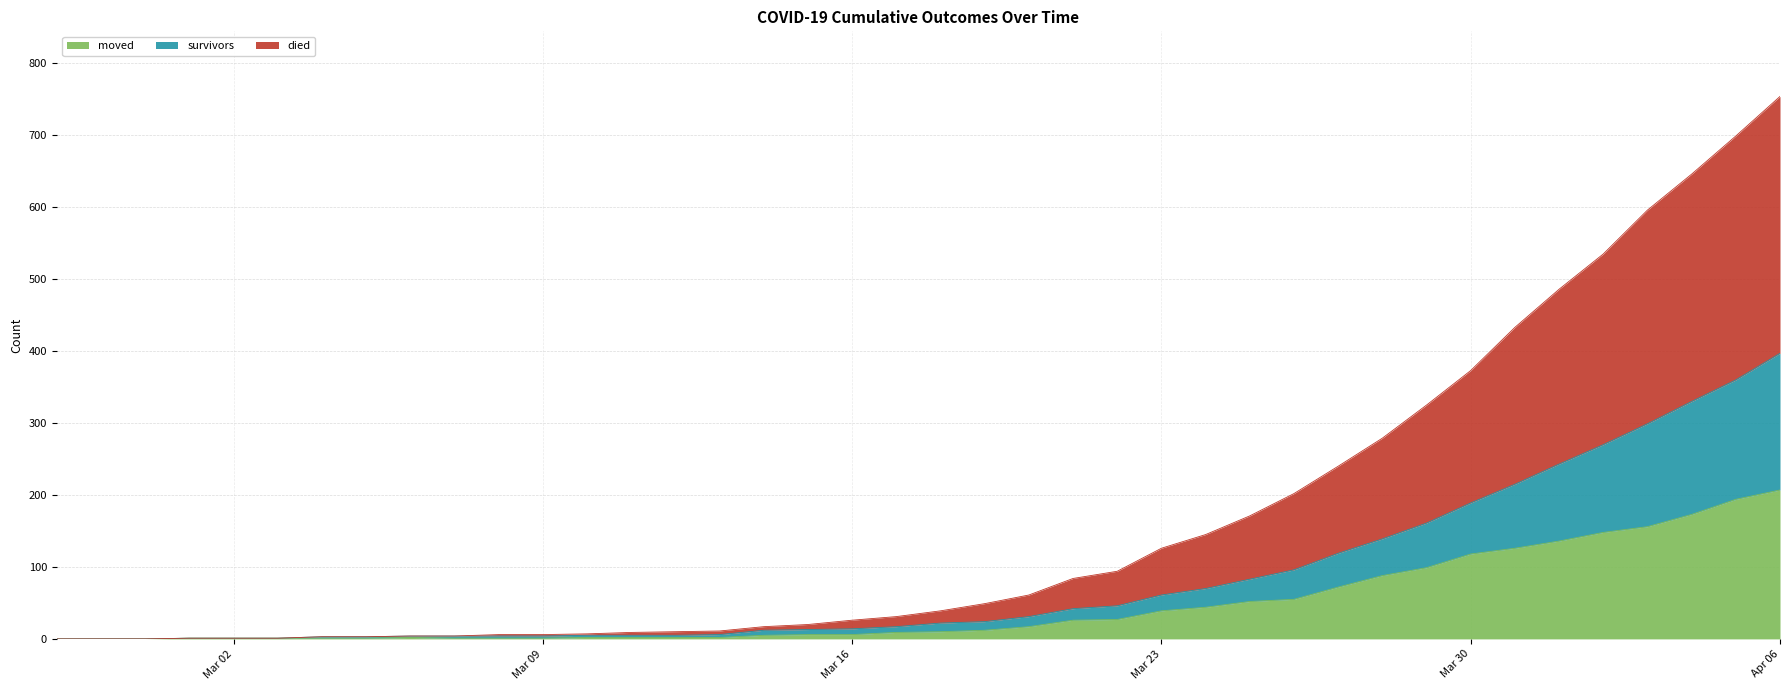

Which series has the largest range (max minus min)?

died